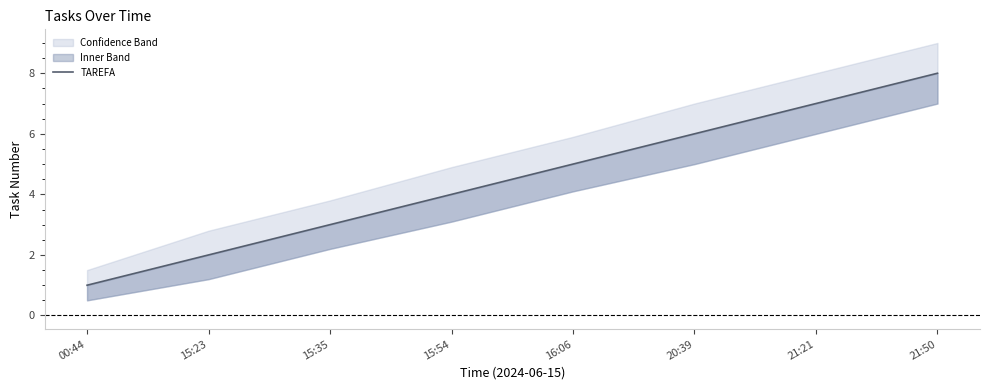

List the labels in order of value, smallest first.

00:44, 15:23, 15:35, 15:54, 16:06, 20:39, 21:21, 21:50